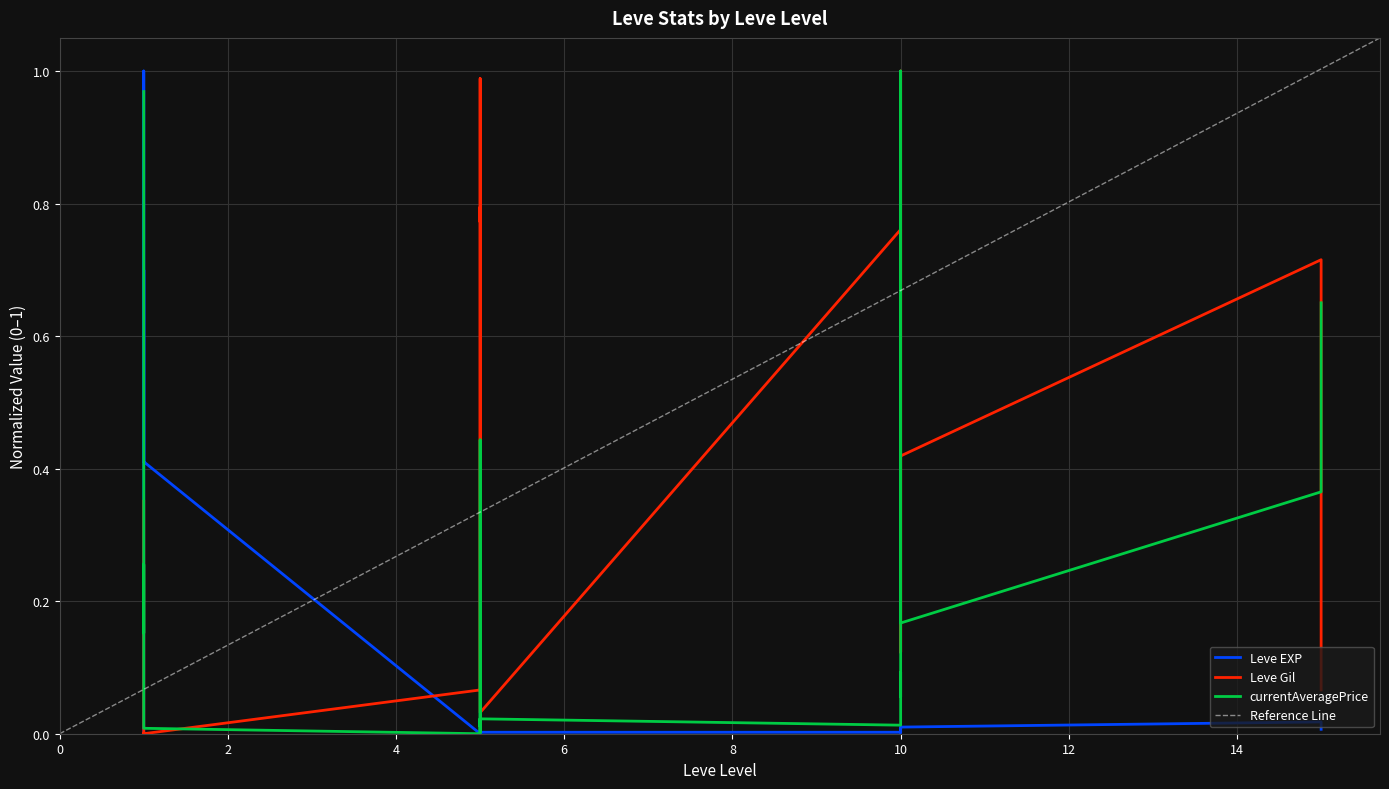

What is the average value of the Leve EXP series?

0.2